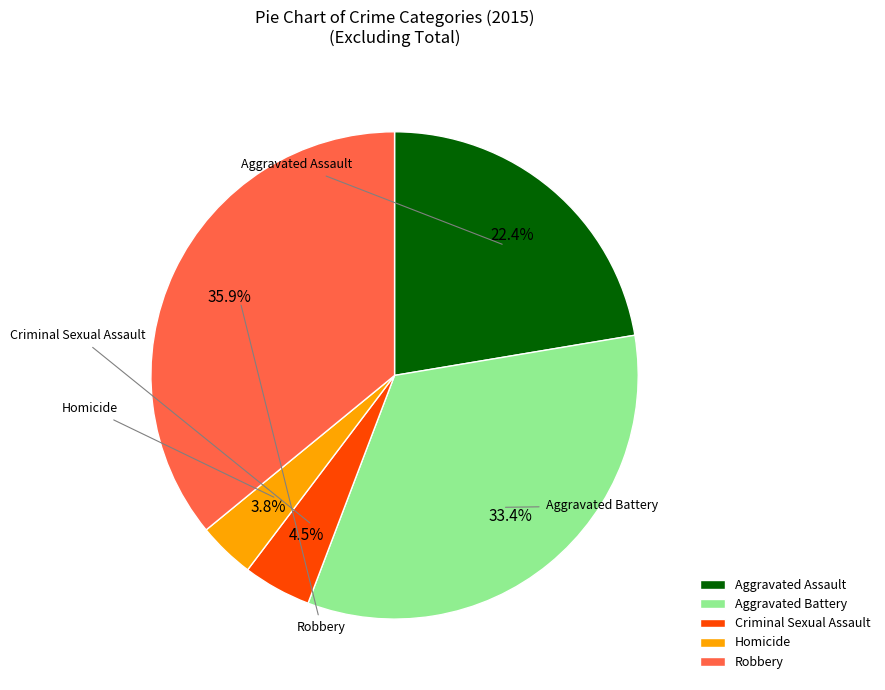

True or false: Aggravated Battery accounts for 42% of the total.

False